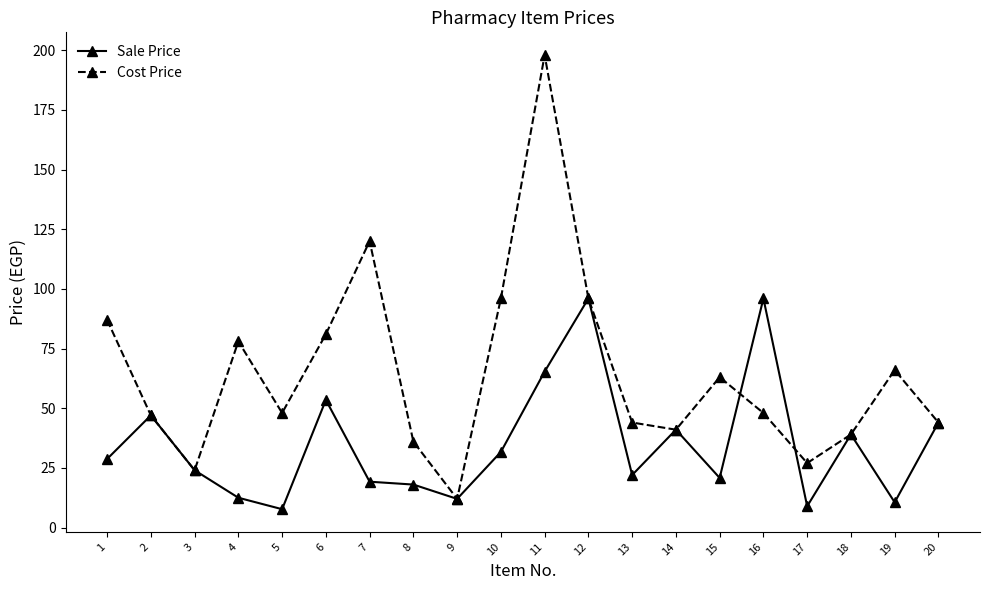

What is the value of the Cost Price point at the 12th from the left?

96.0